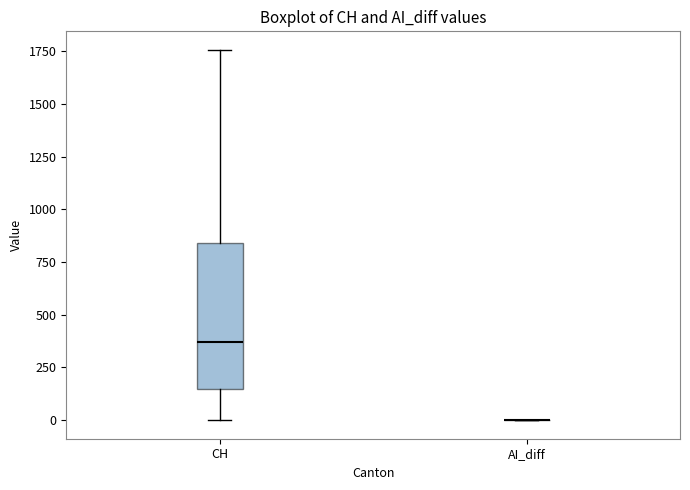

Which box is the tallest, from its lower edge to its upper edge?

CH